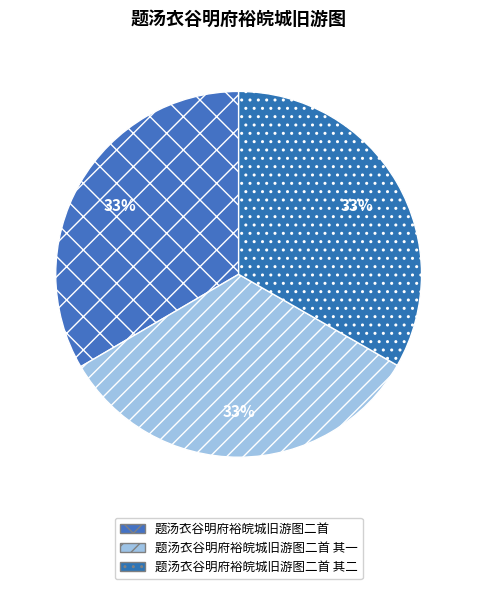

What percentage is the 题汤衣谷明府裕皖城旧游图二首 slice, to the nearest percent?

33%